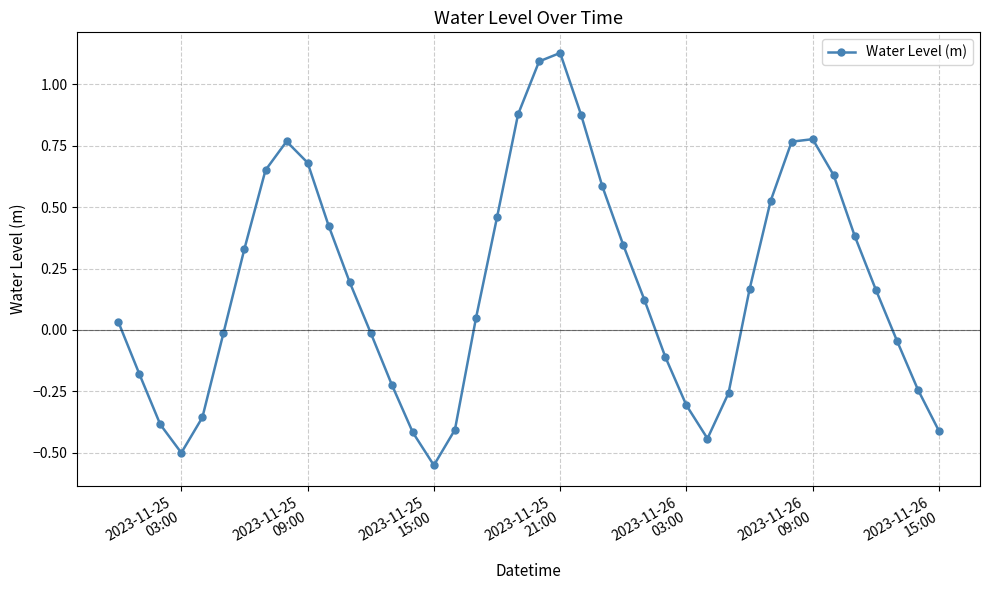

What is the difference between the maximum and minimum values?

1.7